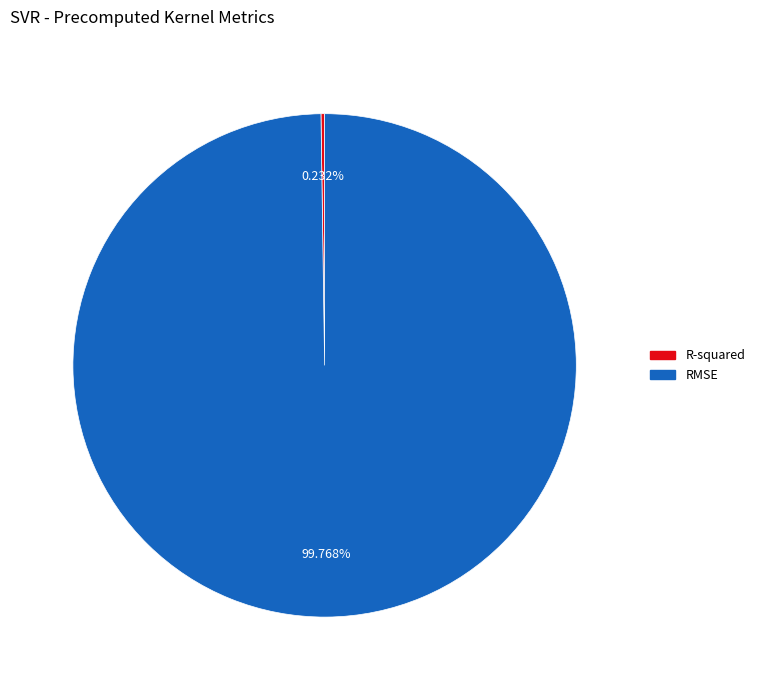

Which slice represents more than half of the pie?

RMSE